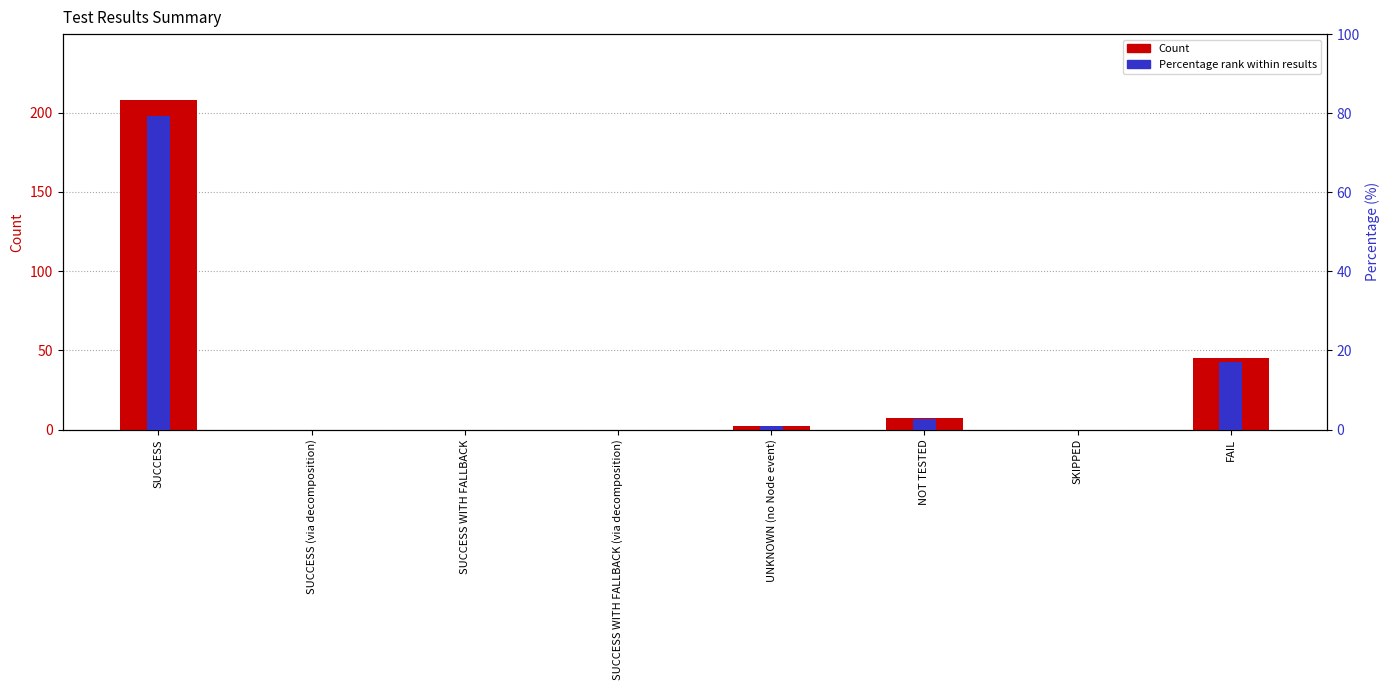

Rank the series by their maximum value, from highest to lowest.

Count, Percentage